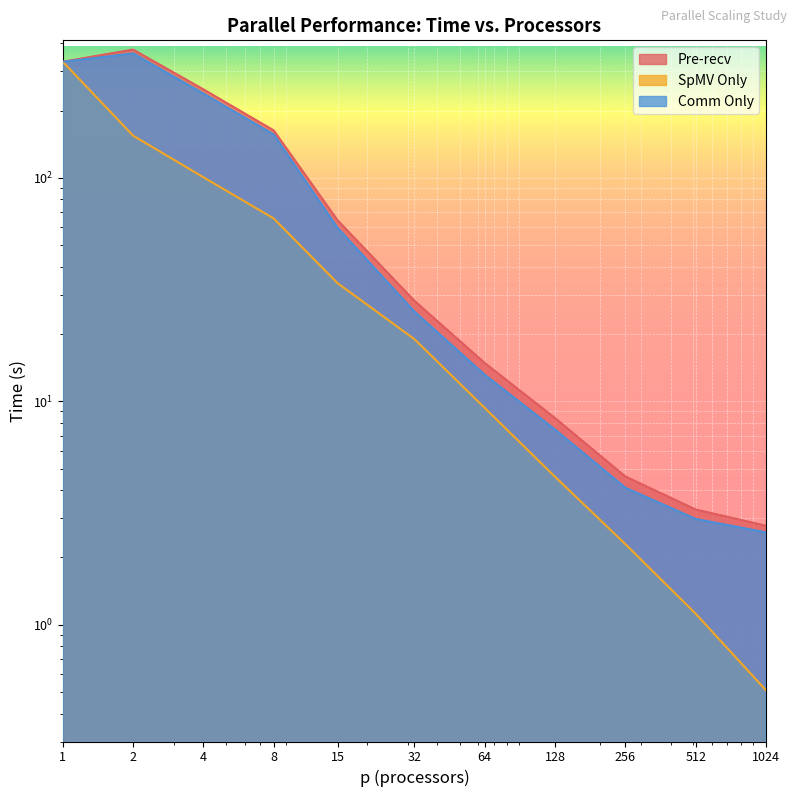

True or false: Comm Only and SpMV Only intersect in this chart.

False